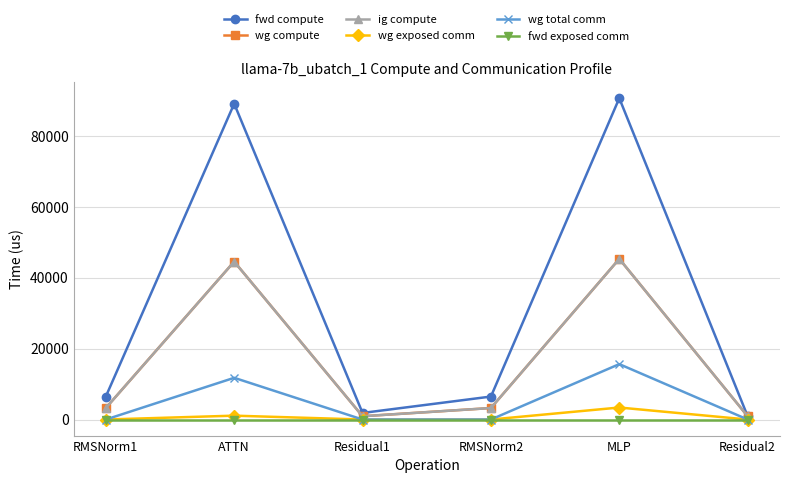

Is this an area chart (filled region under the line)?

No